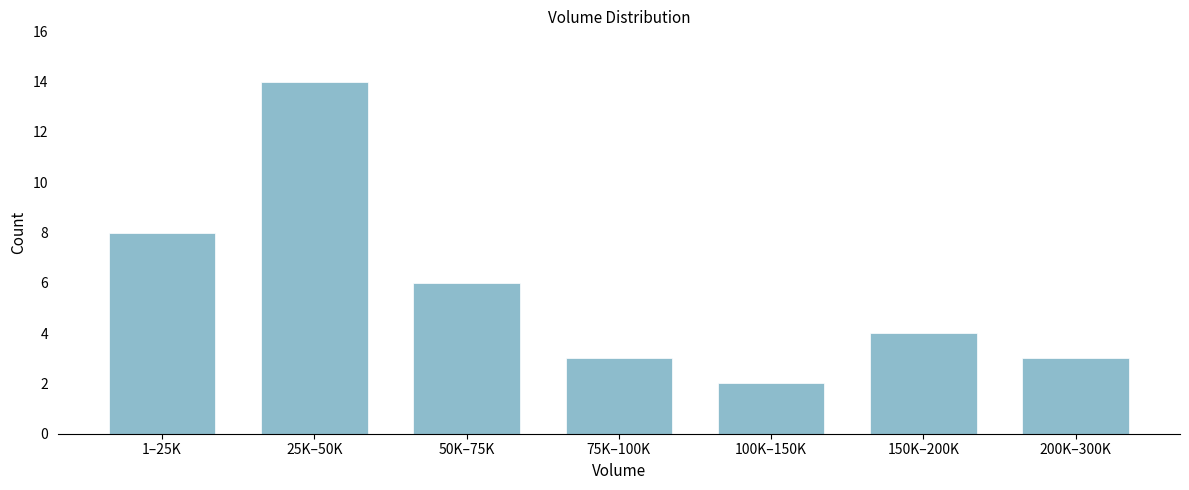

Reading right to left, what are all the values shown in this chart?

200K–300K=3	150K–200K=4	100K–150K=2	75K–100K=3	50K–75K=6	25K–50K=14	1–25K=8